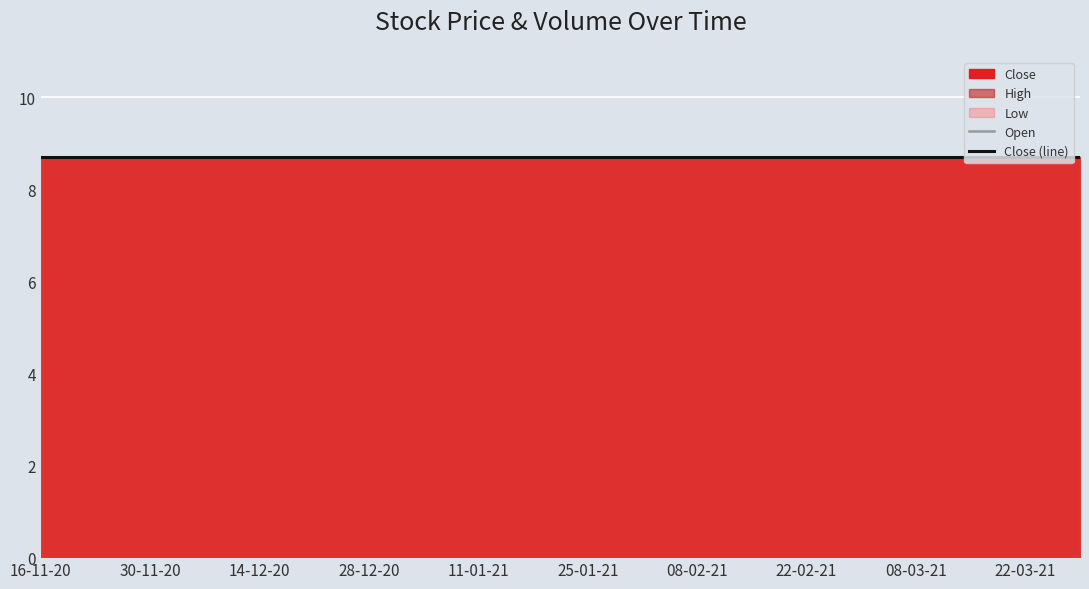

How many lines are shown in the chart?

5